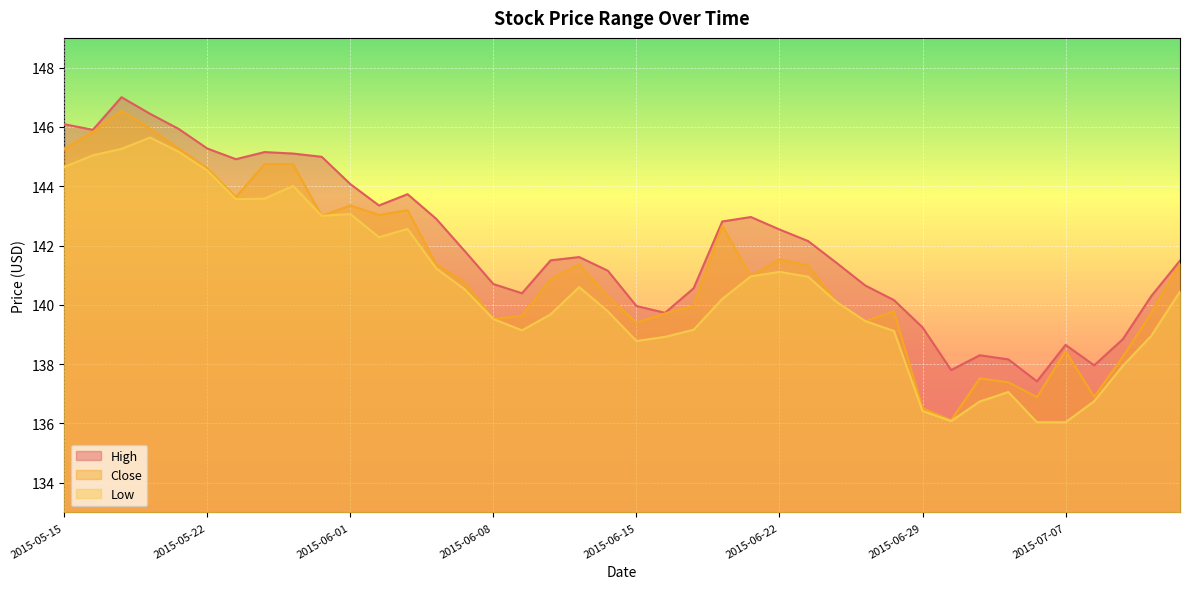

True or false: High has a value of 140.6 at 2015-06-17.

True